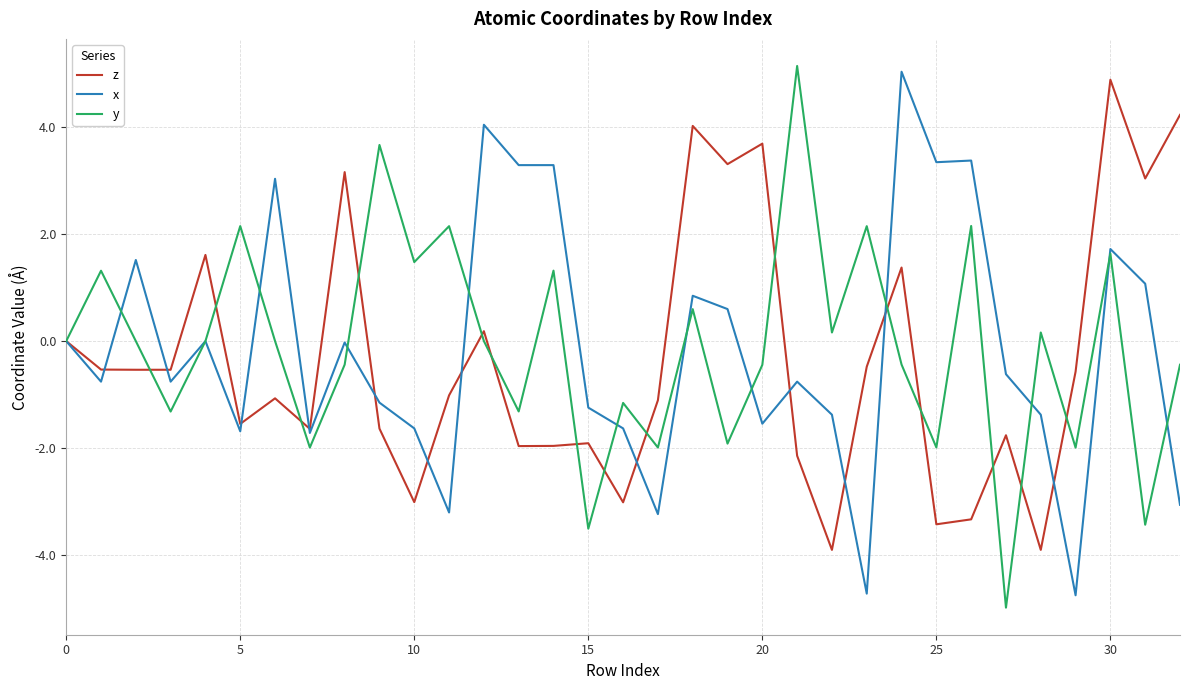

What is the highest value of the x series?

5.0